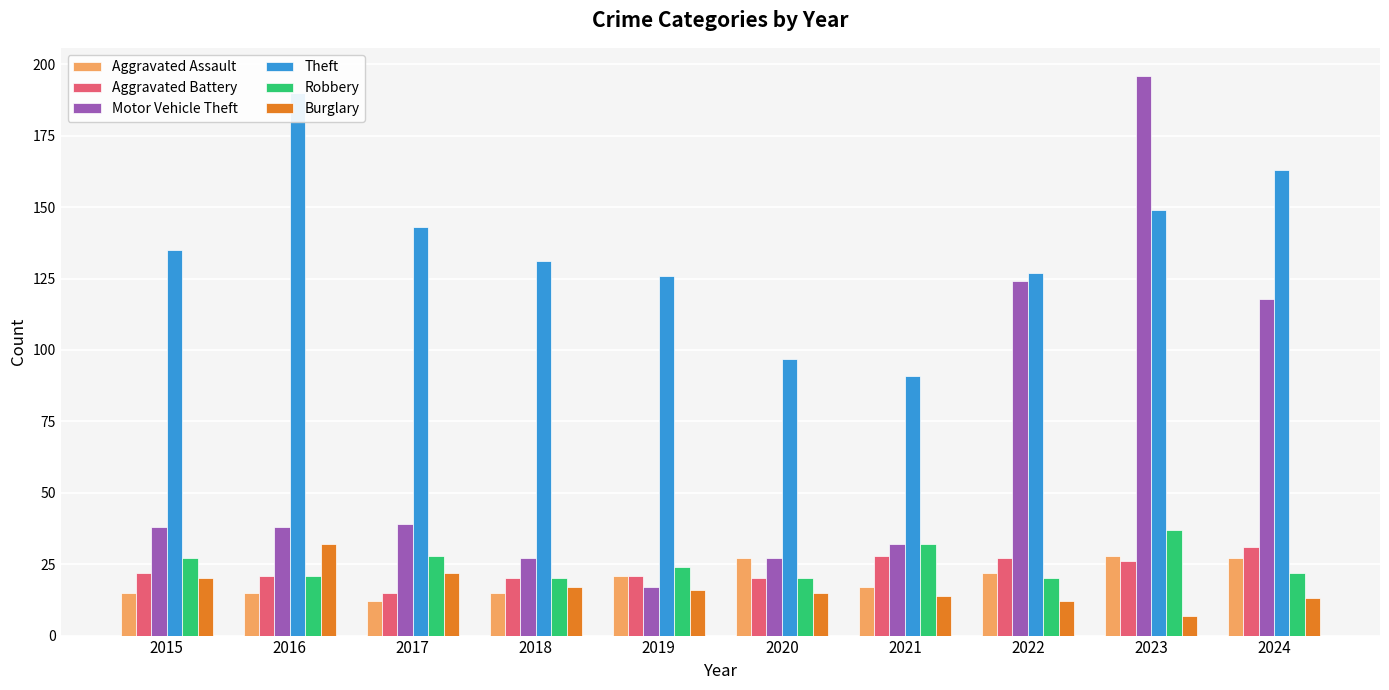

What is the difference between the second highest and second lowest values in the Burglary series?

10